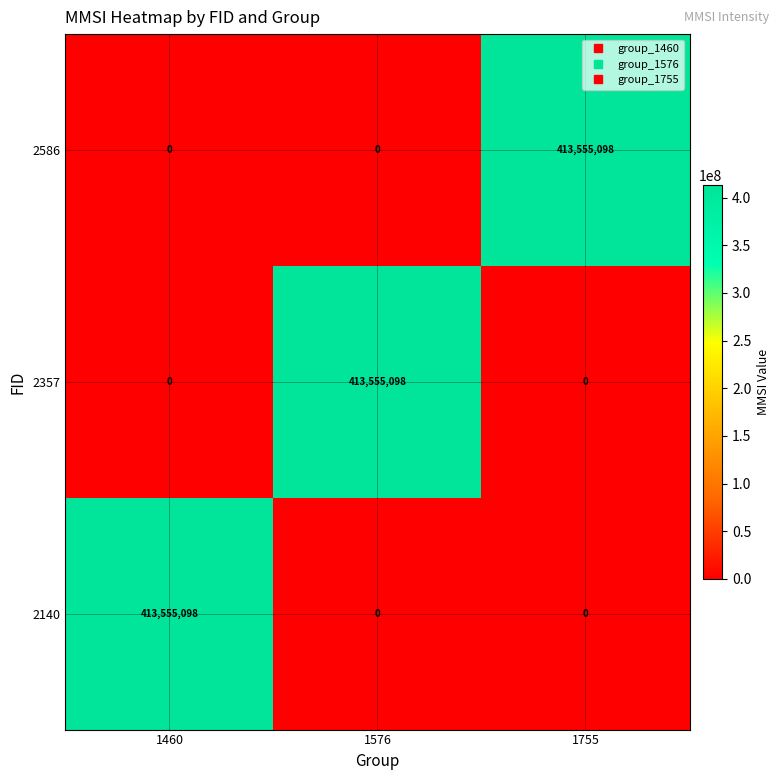

At how many categories does at least one series exceed 362359068?

3